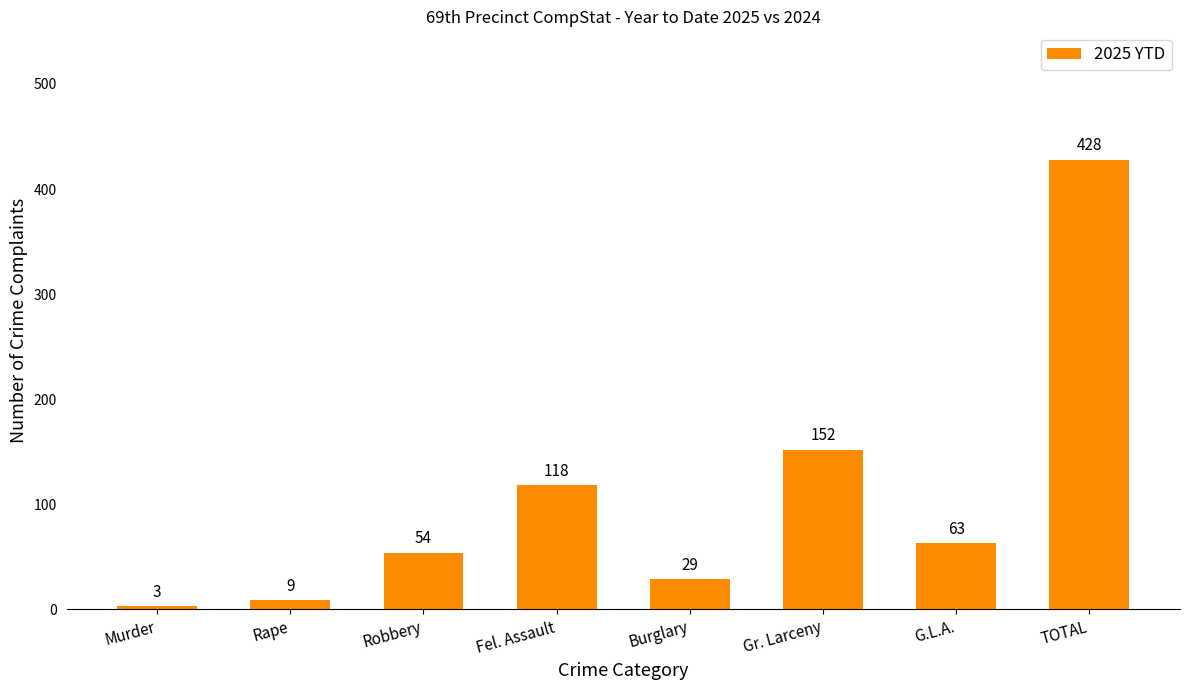

What is the difference between the second highest and minimum values?

149